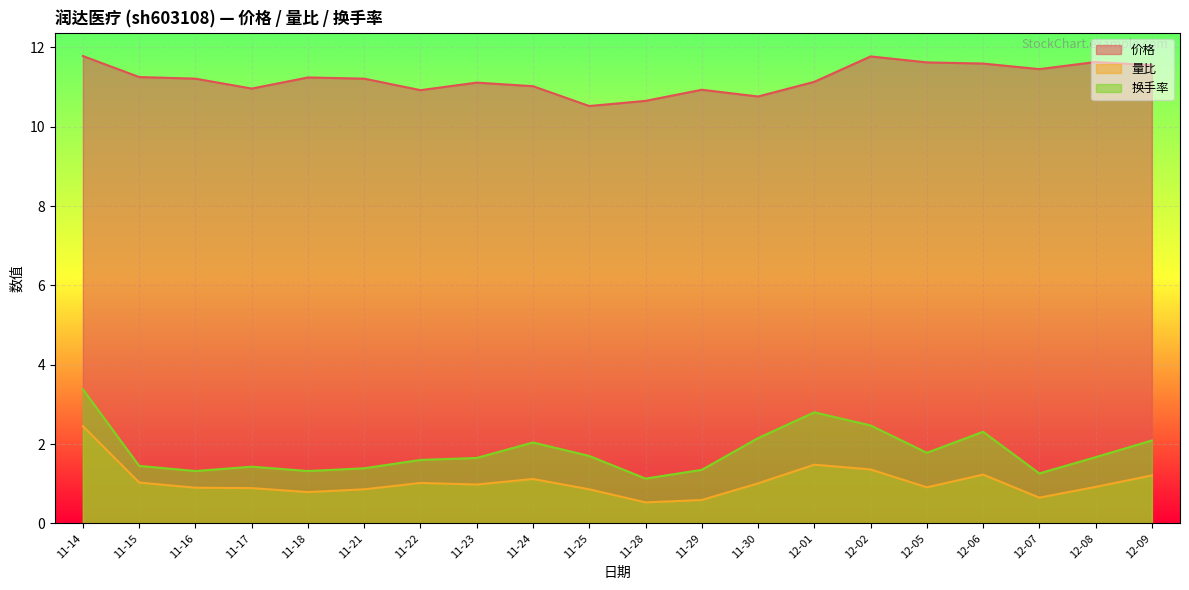

Does the chart display data point markers on the line(s)?

No